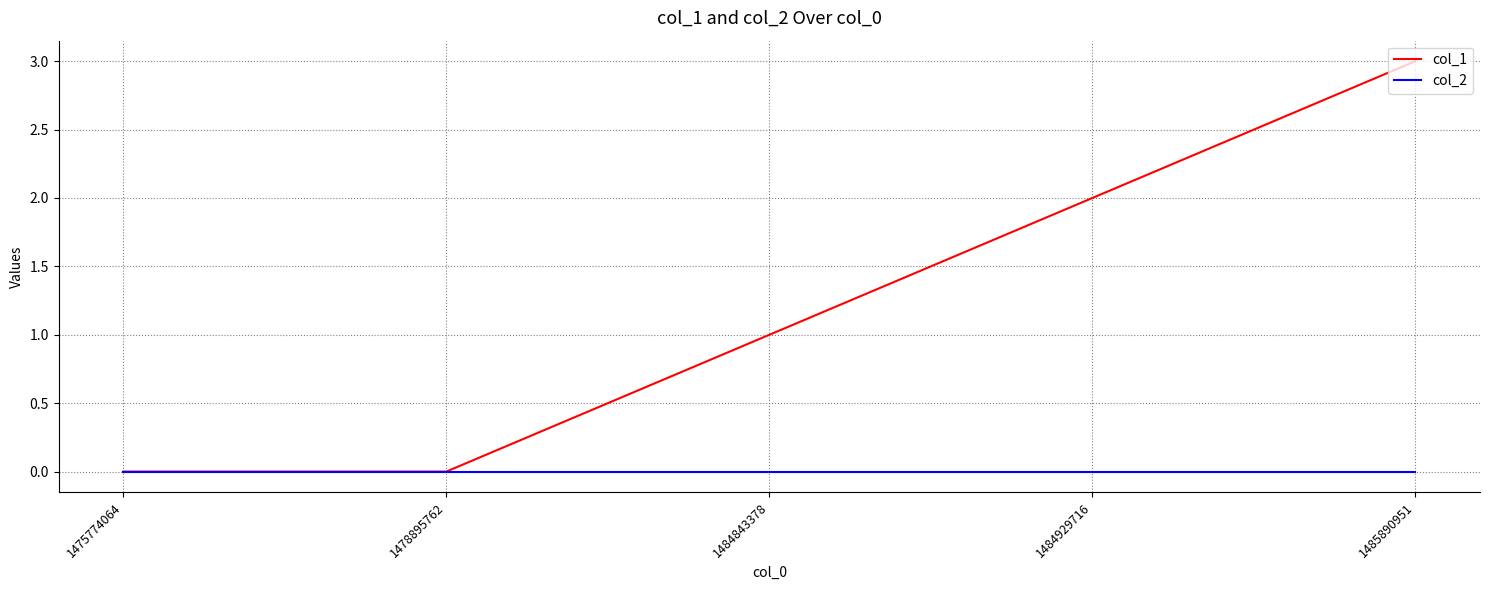

What is the sum of the col_1 values at 1485890951 and 1478895762?

3